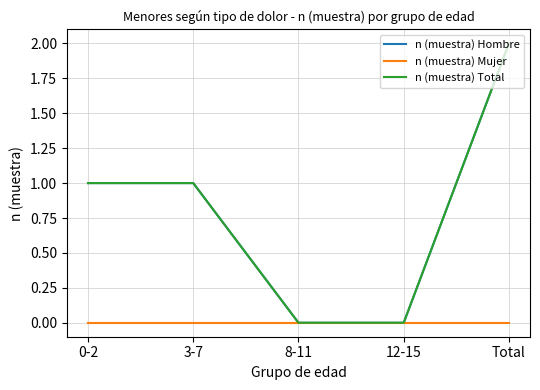

Is this an area chart (filled region under the line)?

No